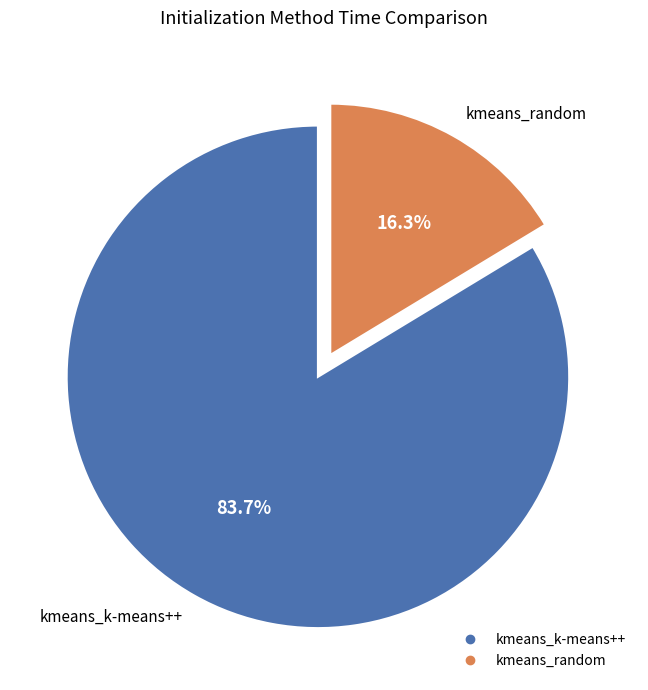

Does kmeans_random account for over 50% of the chart?

No